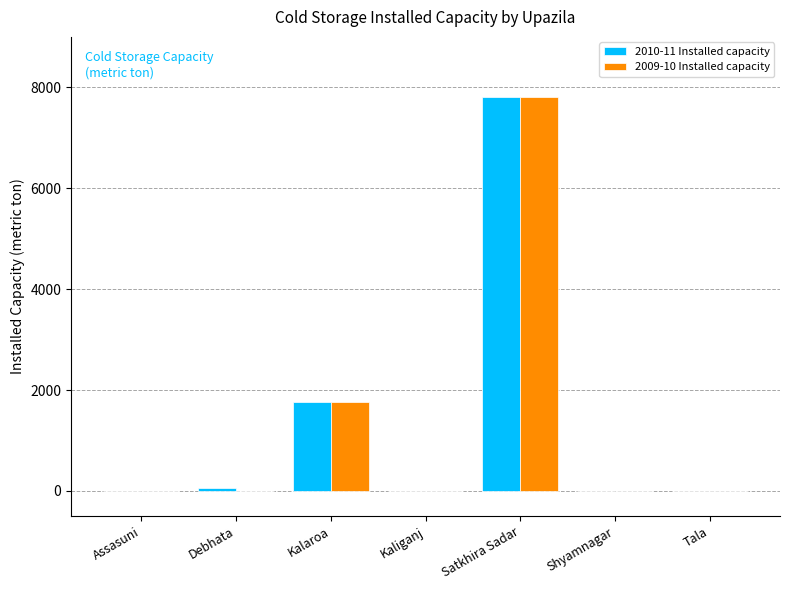

Reading left to right, list all the values displayed in this chart.

2010-11 Installed capacity: 0	60	1760	0	7800	0	0
2009-10 Installed capacity: 0	0	1760	0	7800	0	0